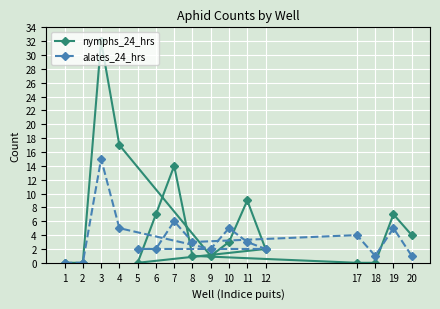

Where is the first local maximum for alates_24_hrs?

3